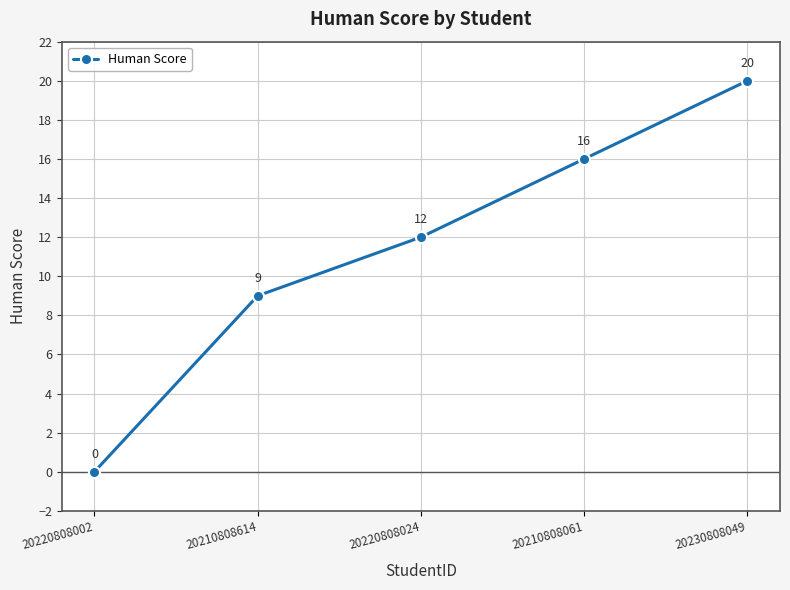

Reading left to right, list all the values displayed in this chart.

0	9	12	16	20